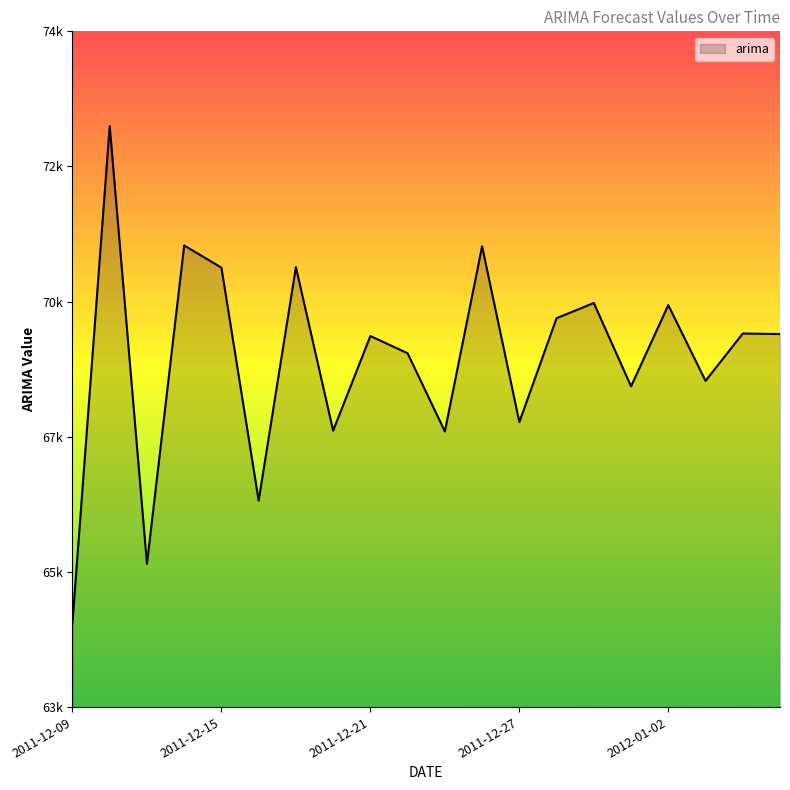

Rank the categories by value from lowest to highest.

2011-12-09, 2011-12-13, 2011-12-16, 2011-12-23, 2011-12-20, 2011-12-27, 2011-12-30, 2012-01-03, 2011-12-22, 2011-12-21, 2012-01-05, 2012-01-04, 2011-12-28, 2012-01-02, 2011-12-29, 2011-12-15, 2011-12-19, 2011-12-26, 2011-12-14, 2011-12-12